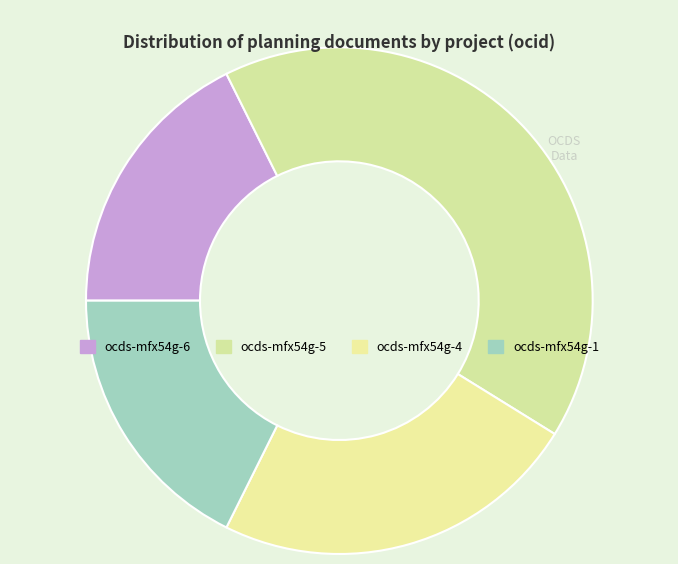

What percentage is the ocds-mfx54g-1 slice, to the nearest percent?

18%